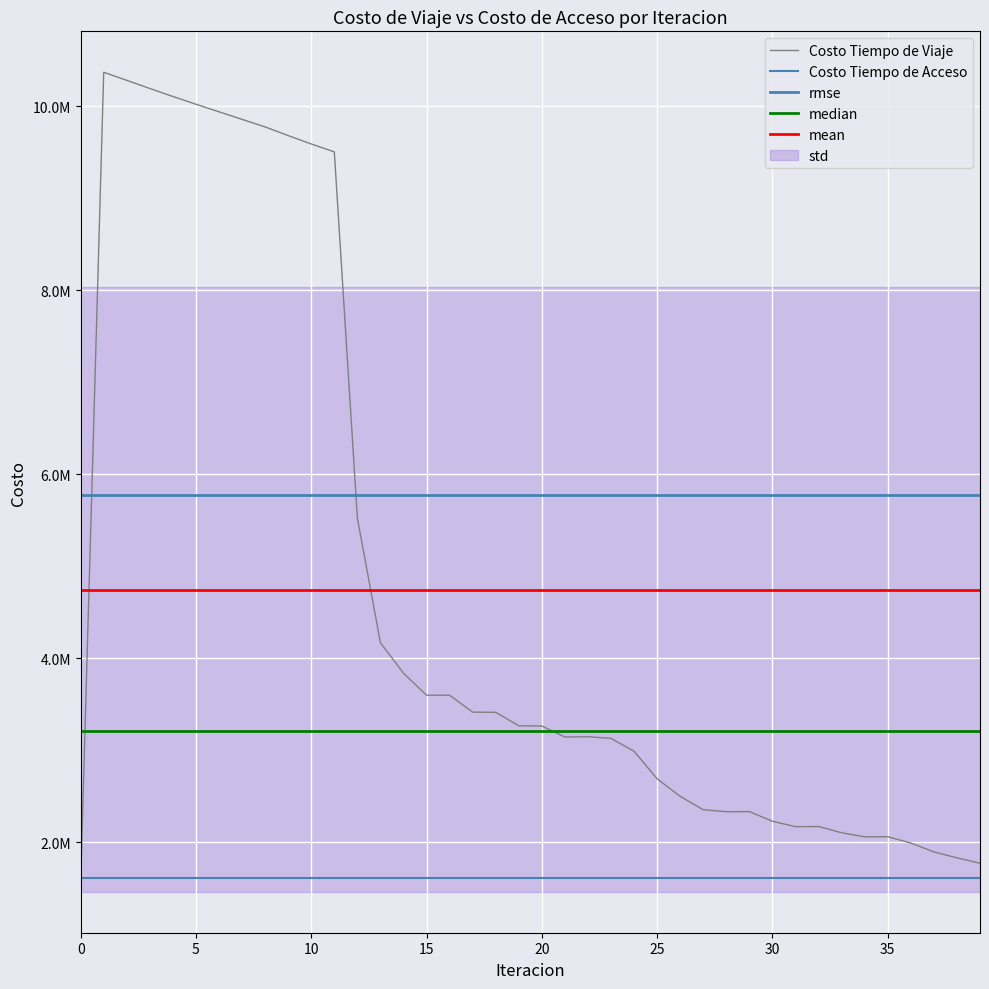

Reading left to right, list all the values displayed in this chart.

1551849.6	10369723.3	10282175.9	10193663.1	10106728.0	10022708.6	9940191.4	9857988.0	9776201.4	9681883.8	9590629.9	9504859.0	5522500.3	4167392.9	3836658.0	3597469.7	3597659.7	3413359.5	3411869.1	3264873.1	3262391.0	3143043.7	3146358.0	3128189.9	2987964.4	2688684.3	2497928.7	2352284.2	2330948.5	2332178.0	2227042.2	2168291.0	2169893.3	2102270.8	2057610.4	2059030.9	1990793.2	1894194.1	1829718.9	1771088.2